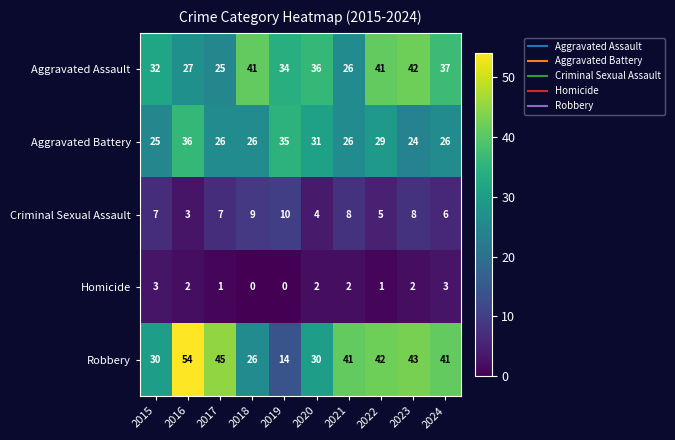

How many series are shown in this chart?

5